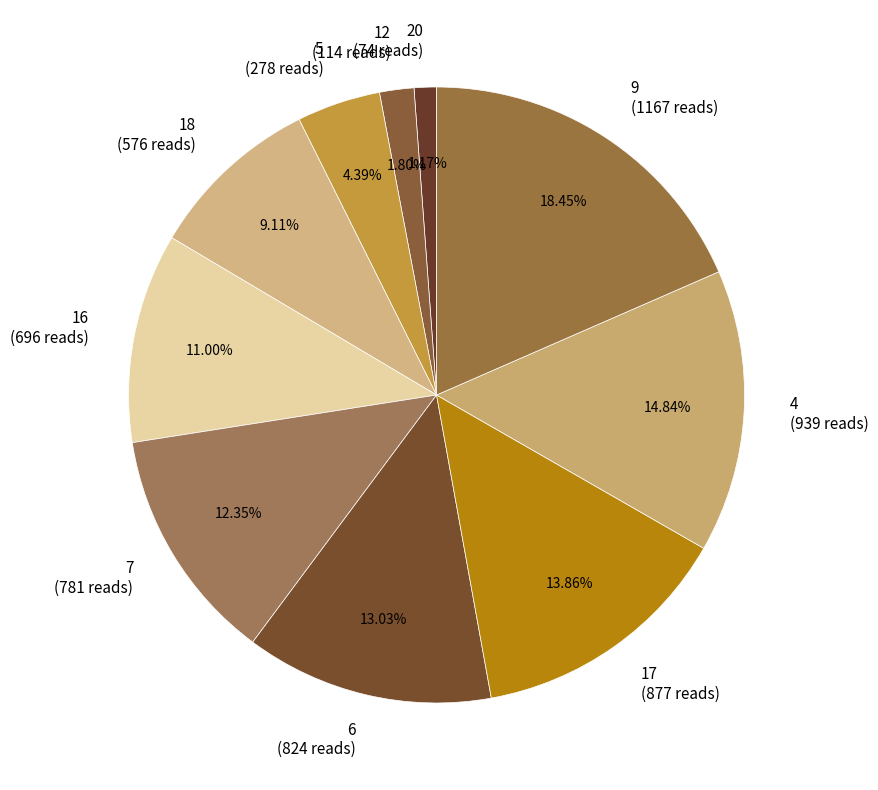

How many segments does this pie chart have?

10